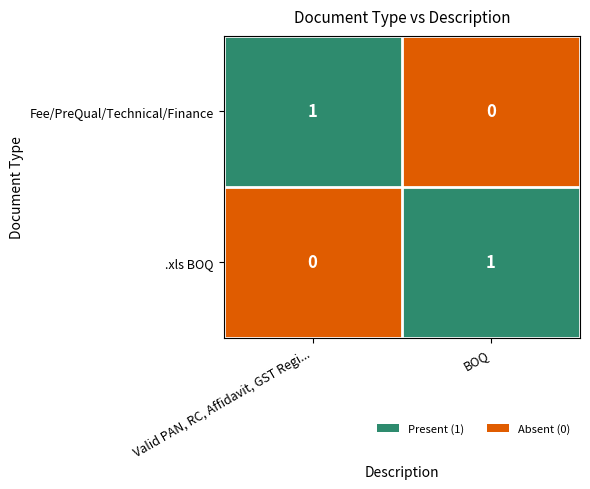

How many distinct data groups are displayed?

2